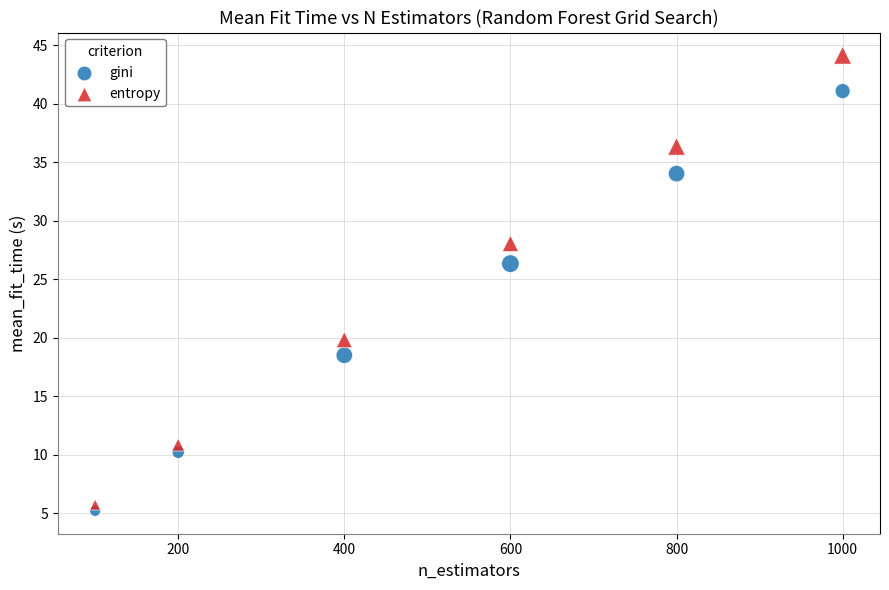

Which series reaches the maximum Y coordinate?

entropy